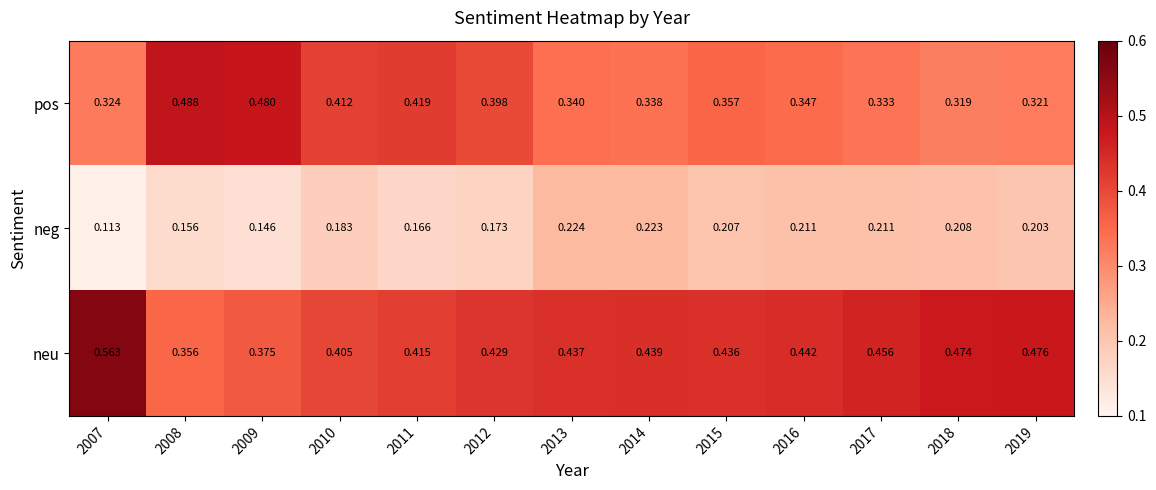

Which series changed the most between 2008 and 2017?

pos